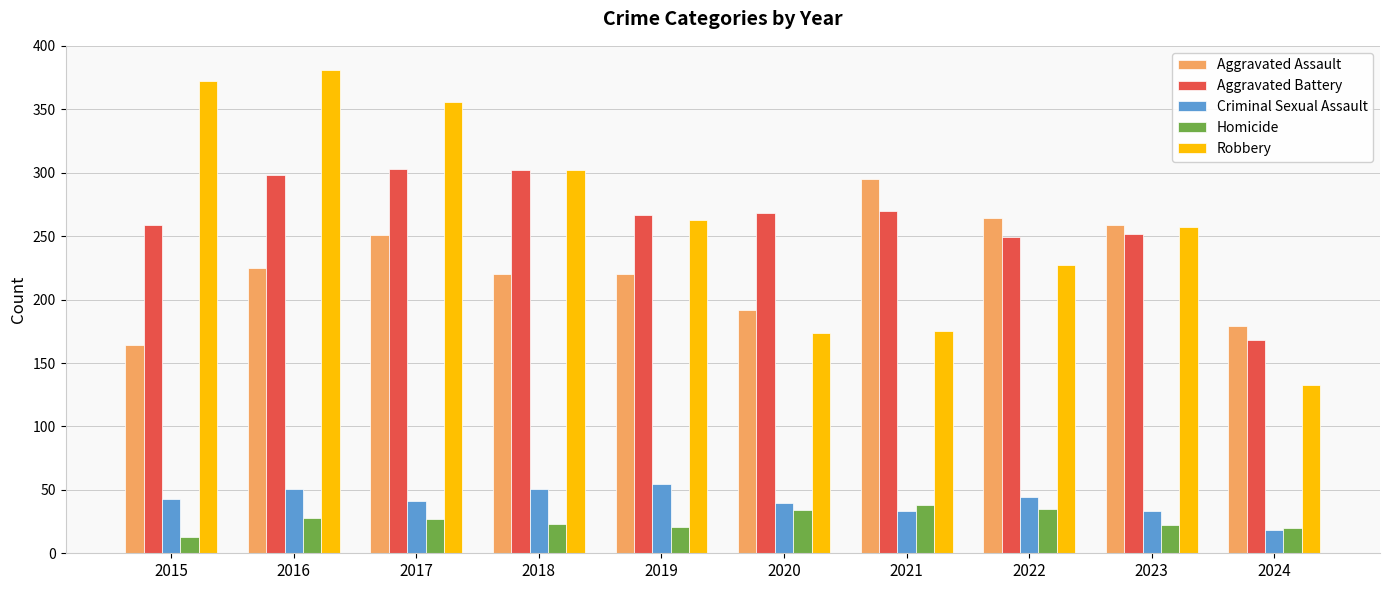

How many groups of bars are there?

10